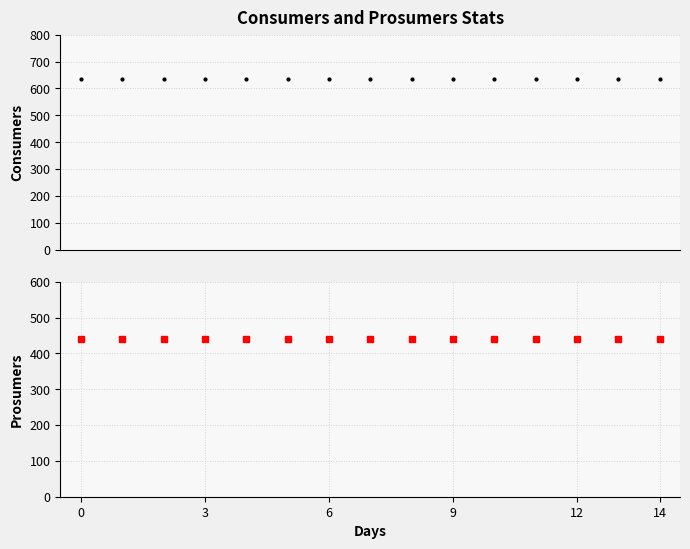

How many distinct data groups are displayed?

2